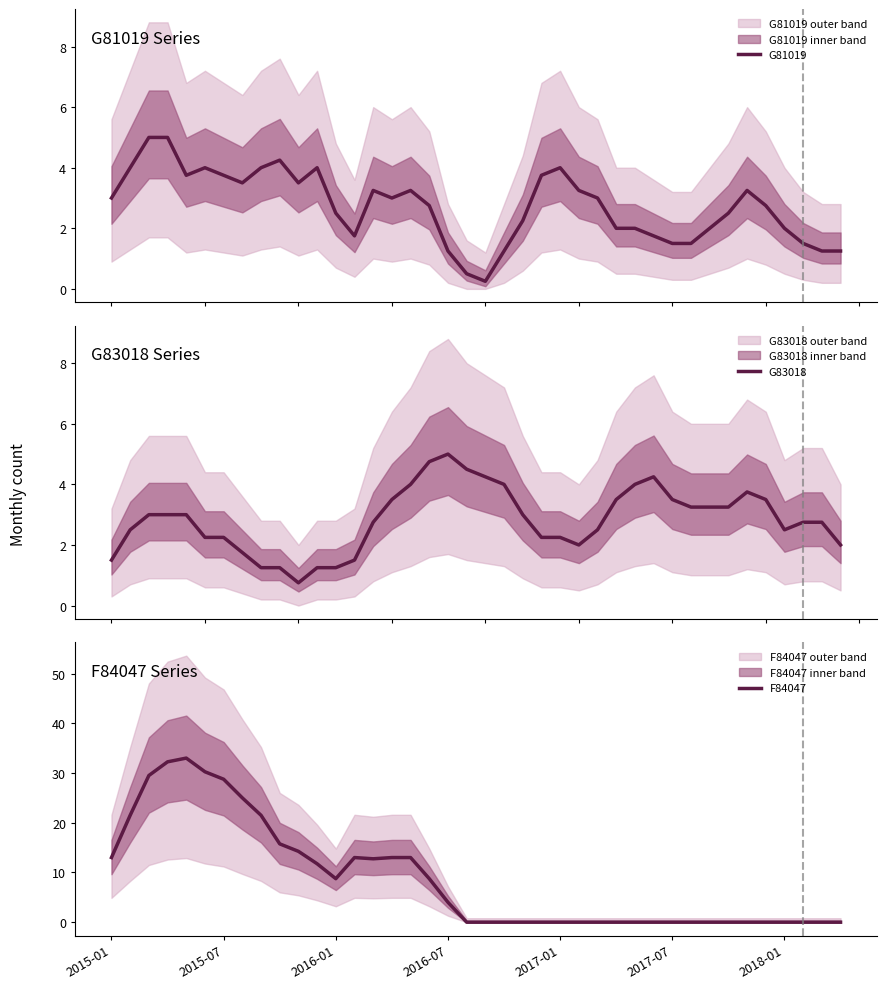

List the series in order of their peak value, lowest first.

G81019, G83018, F84047